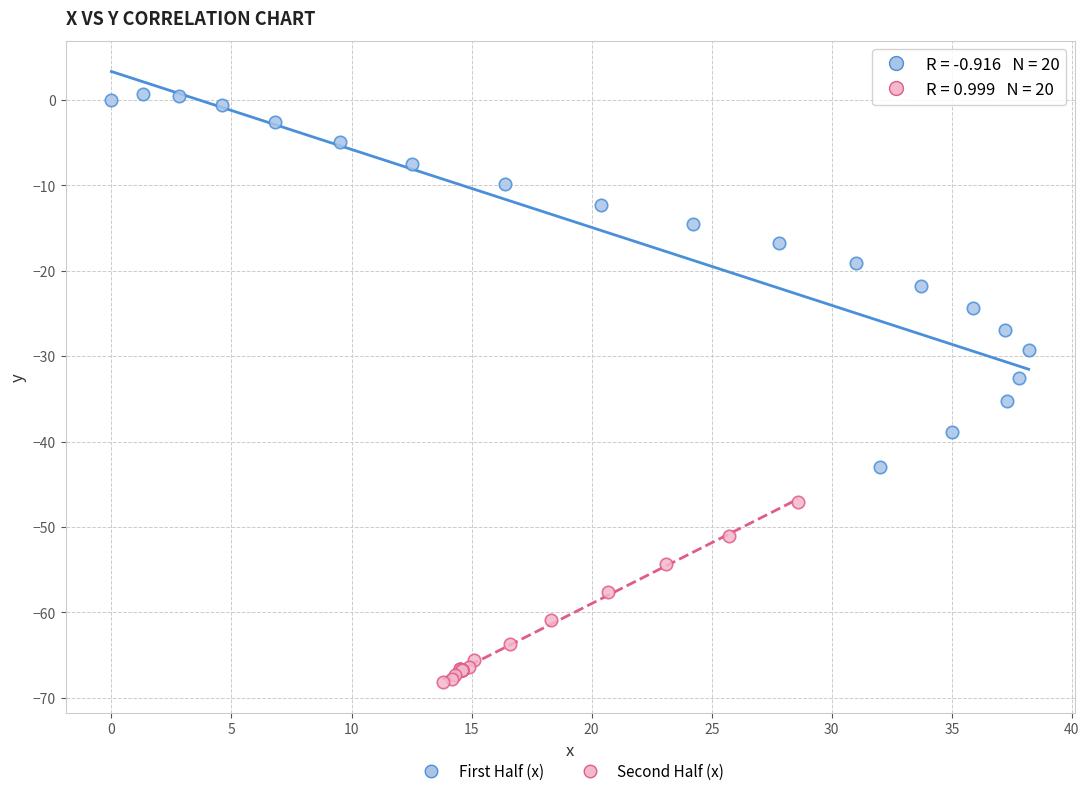

Which series contains the highest Y value?

First Half (x)